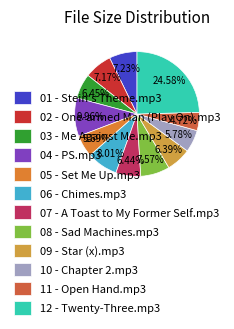

How many slices are in this pie chart?

12